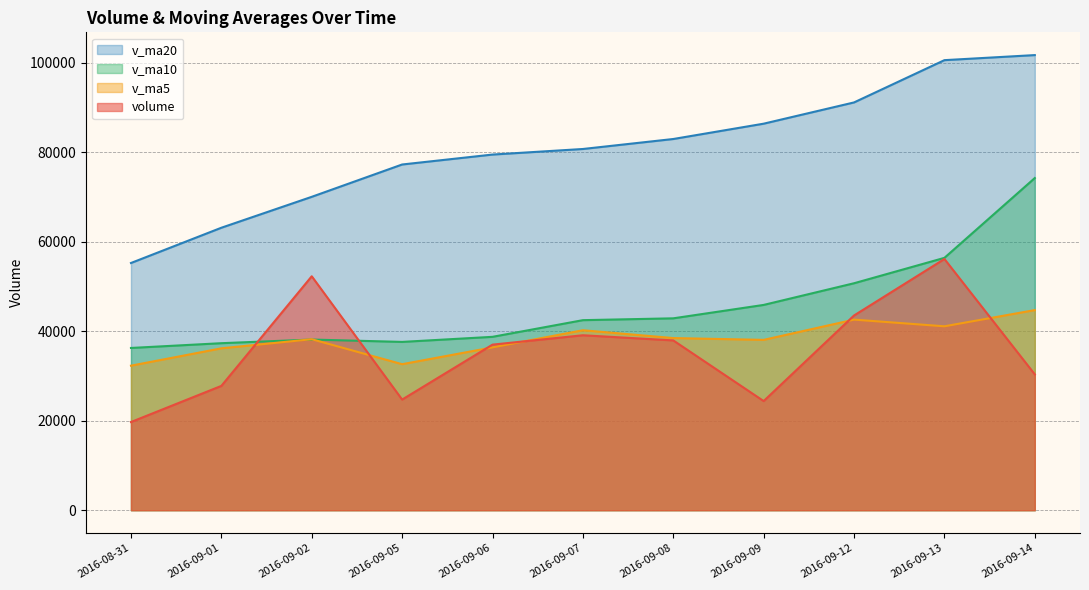

Which series has the largest range (max minus min)?

v_ma20